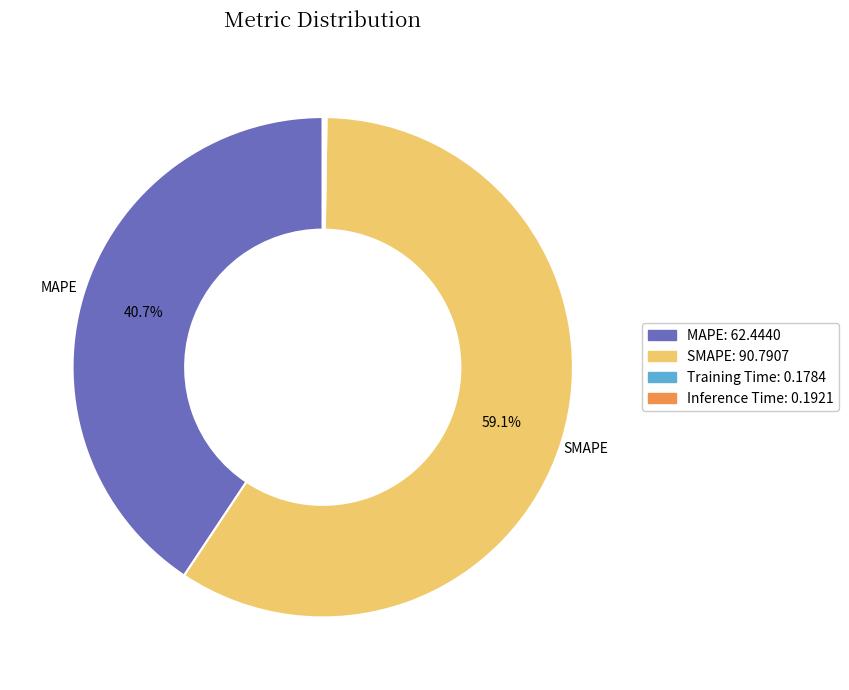

Combined, what portion of the pie is SMAPE and MAPE?

99.8%